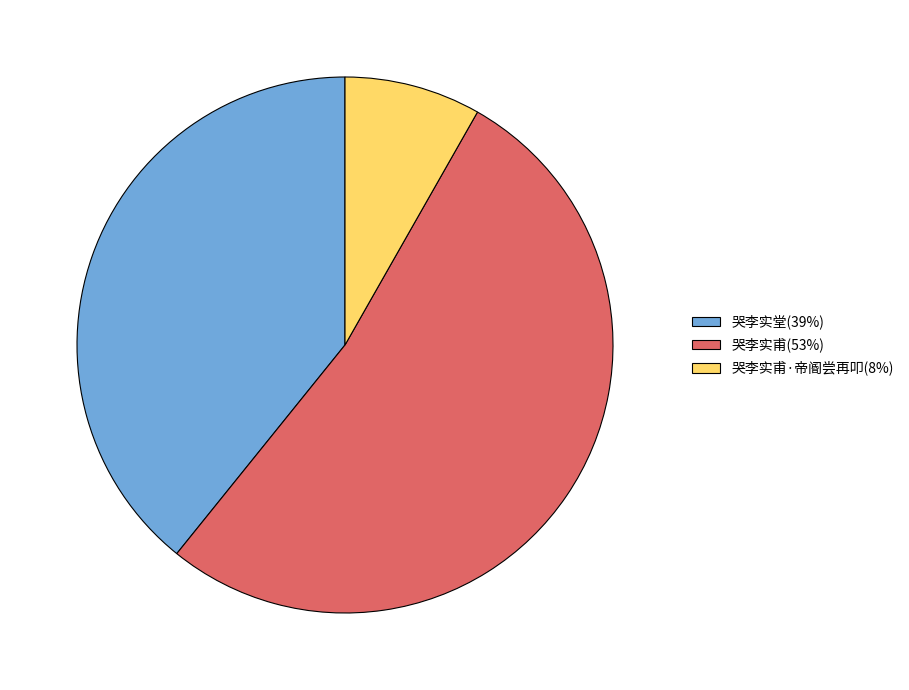

What is the majority slice?

哭李实甫